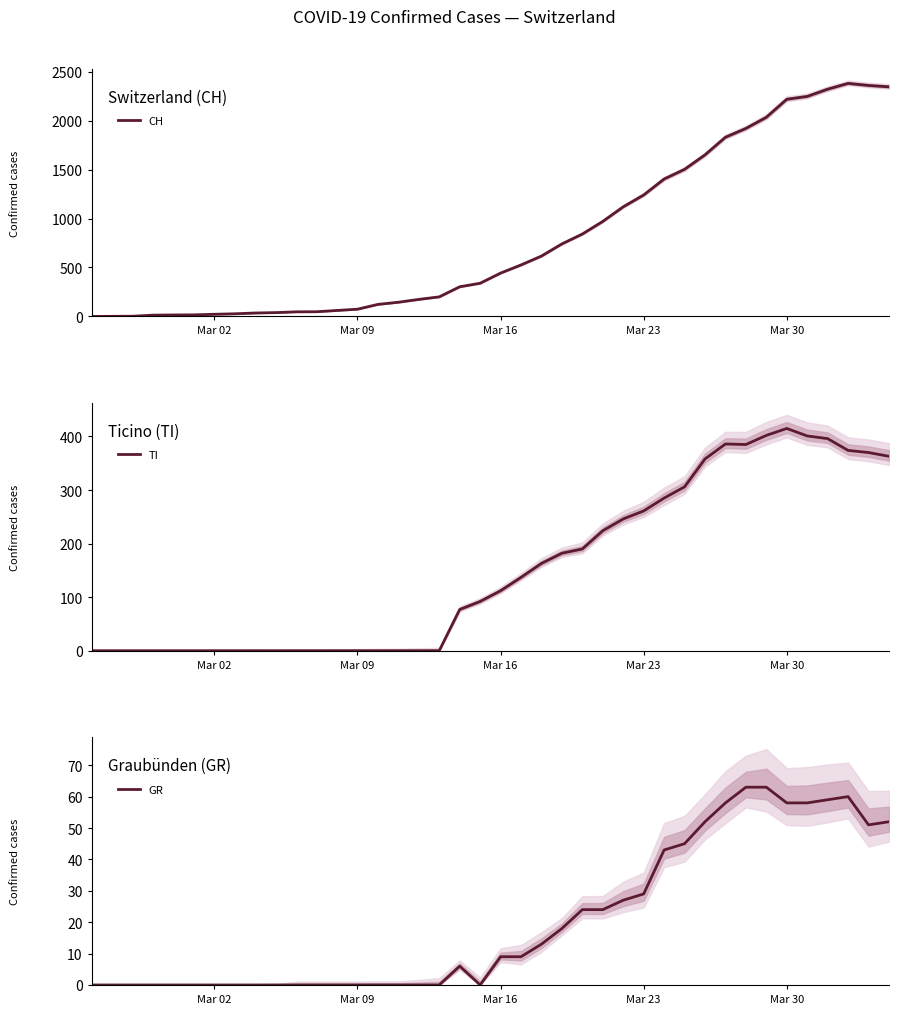

True or false: TI and GR intersect in this chart.

False